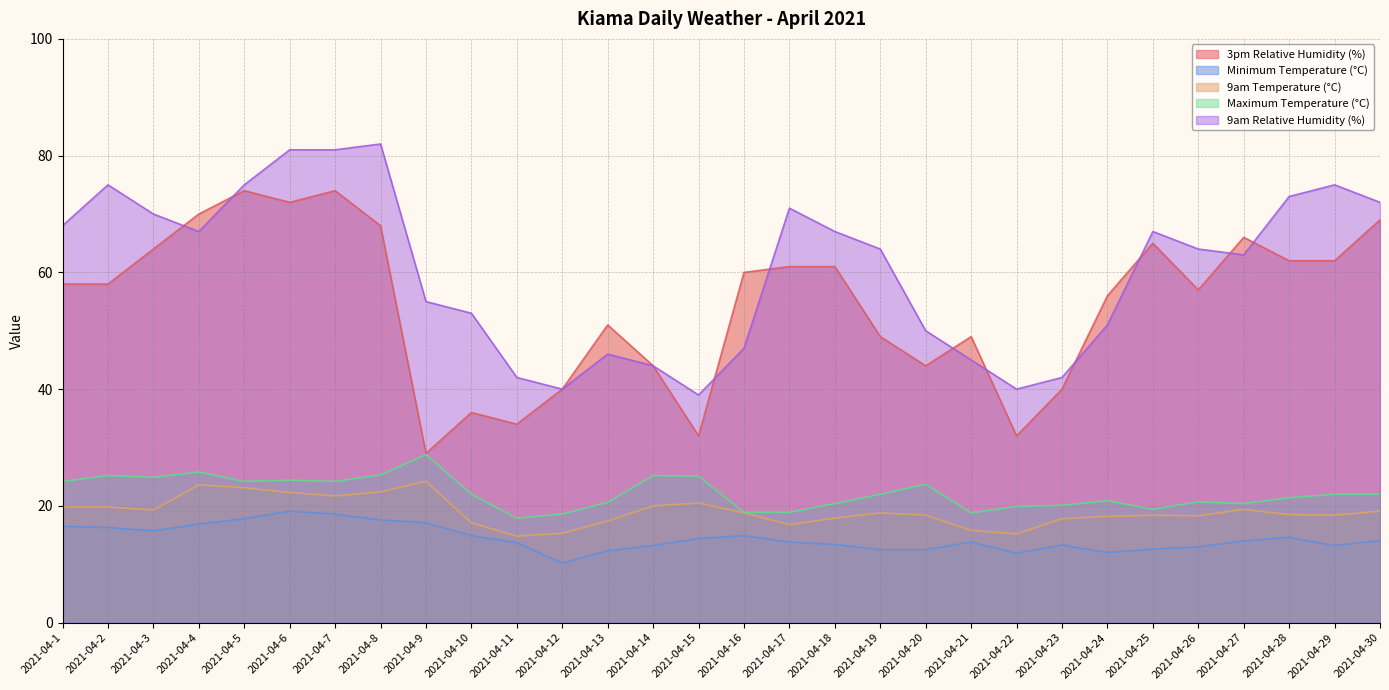

List the labels in order of 9am Relative Humidity (%) value, smallest first.

2021-04-15, 2021-04-12, 2021-04-22, 2021-04-11, 2021-04-23, 2021-04-14, 2021-04-21, 2021-04-13, 2021-04-16, 2021-04-20, 2021-04-24, 2021-04-10, 2021-04-9, 2021-04-27, 2021-04-19, 2021-04-26, 2021-04-4, 2021-04-18, 2021-04-25, 2021-04-1, 2021-04-3, 2021-04-17, 2021-04-30, 2021-04-28, 2021-04-2, 2021-04-5, 2021-04-29, 2021-04-6, 2021-04-7, 2021-04-8